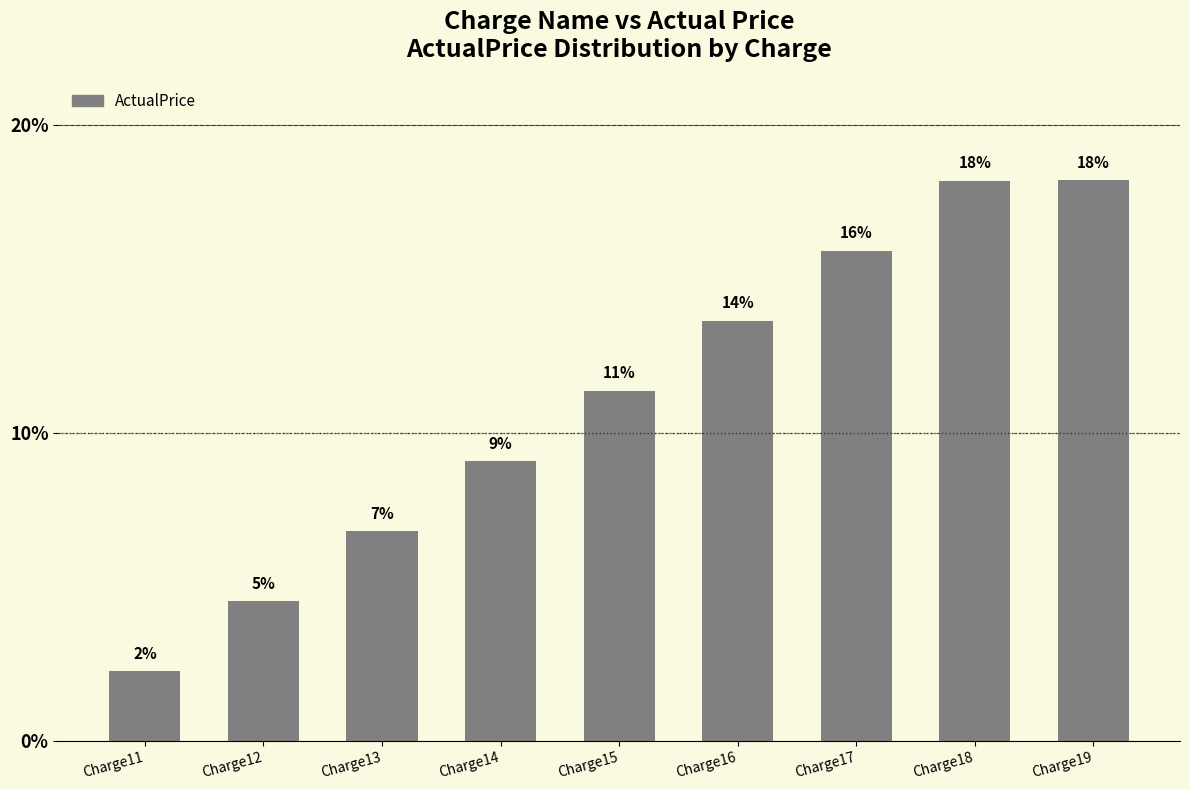

Which label corresponds to the largest value in the chart?

Charge19